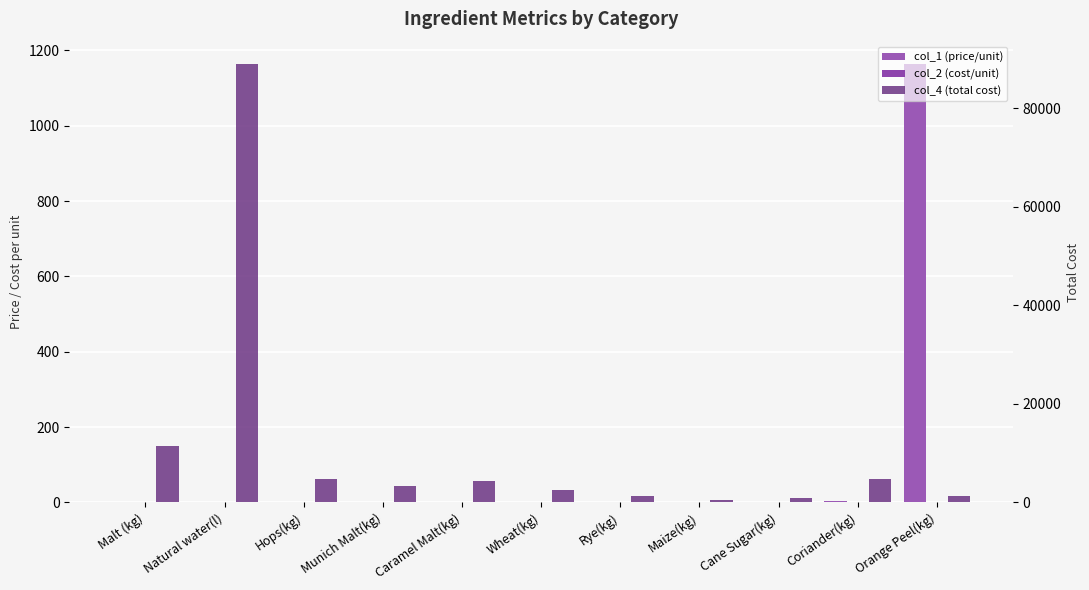

What are all the series names shown in the legend?

col_1 (price/unit), col_2 (cost/unit), col_4 (total cost)